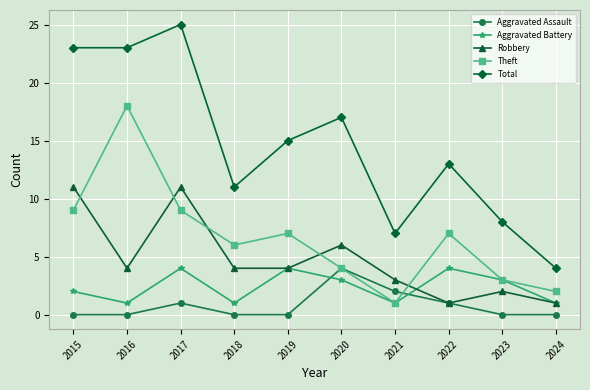

What is the difference between the highest and lowest values at 2017?

24